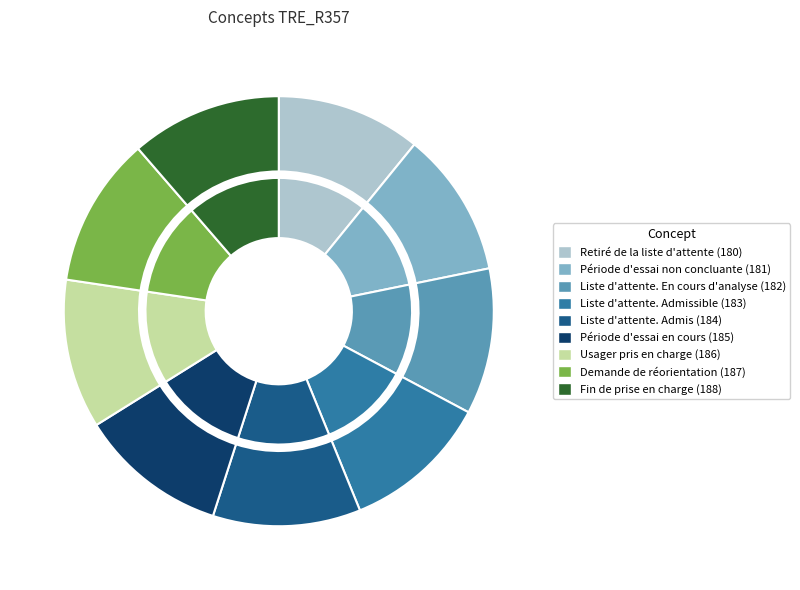

What percentage is the Fin de prise en charge (188) slice, to the nearest percent?

11%